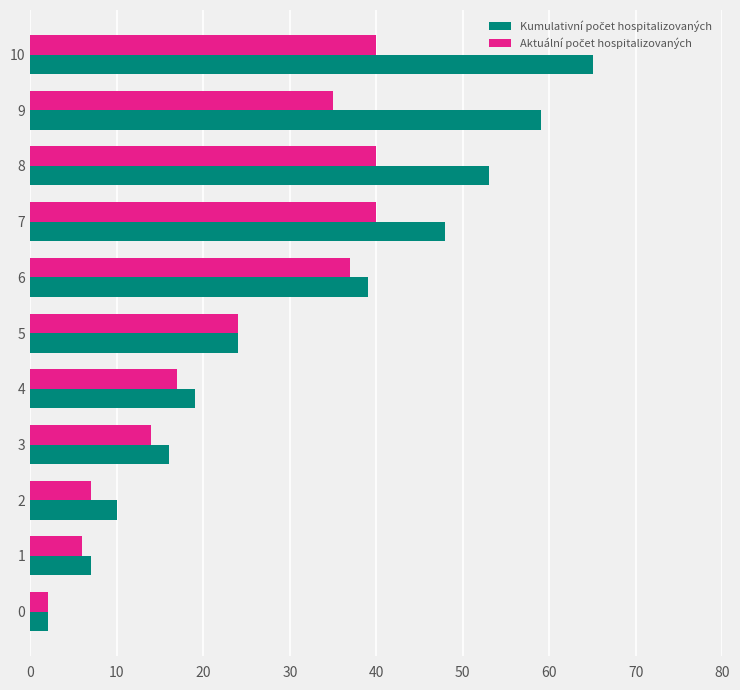

What is the greatest value displayed?

65